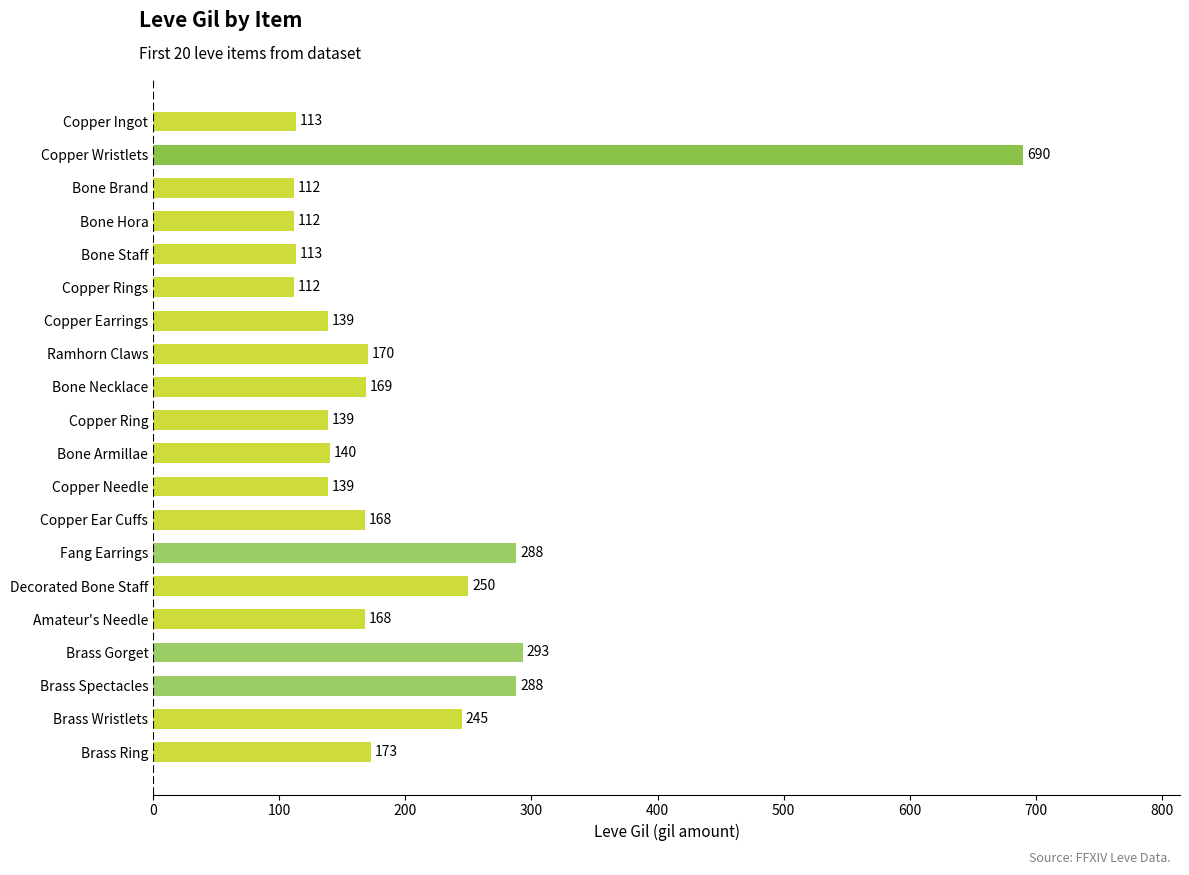

Reading top to bottom, transcribe all the data shown in this chart.

113	690	112	112	113	112	139	170	169	139	140	139	168	288	250	168	293	288	245	173